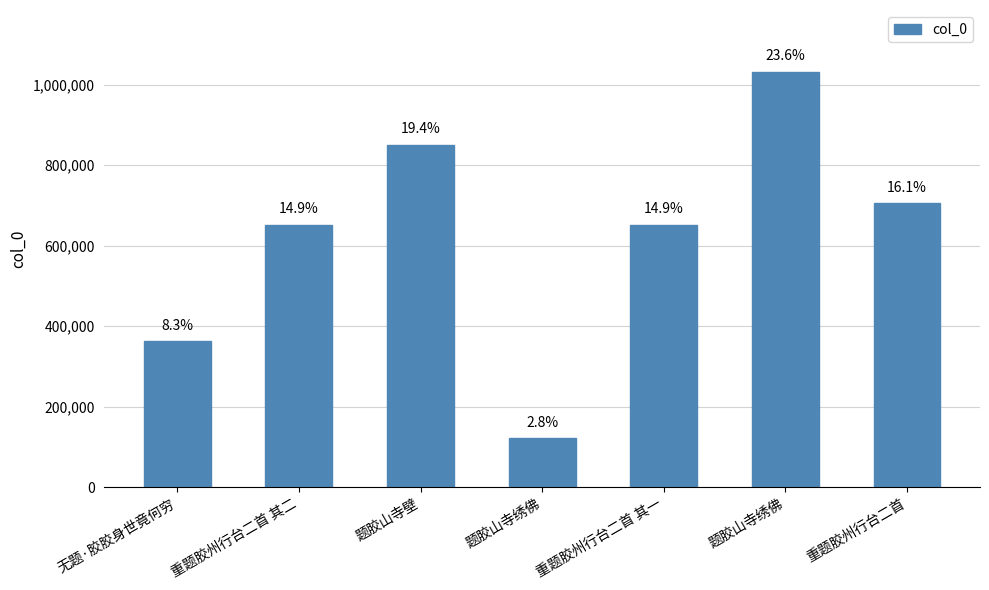

What is the change in value from 重题胶州行台二首 其二 to 题胶山寺绣佛?

+379214